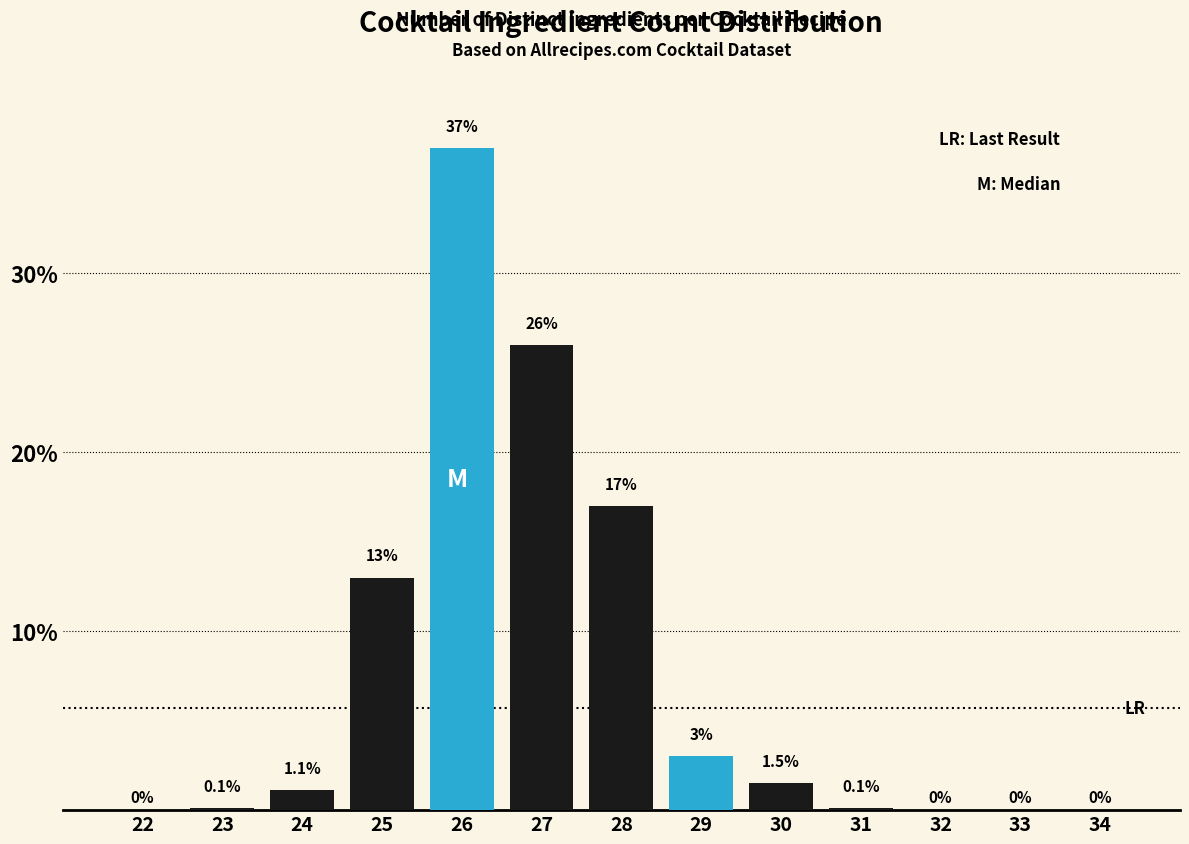

Where is the data nearest to the value 18?

28